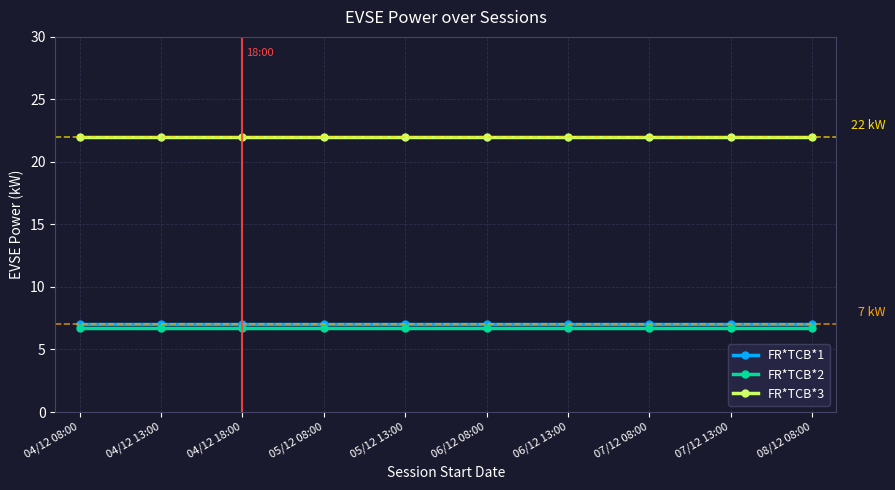

How many lines are shown in the chart?

3